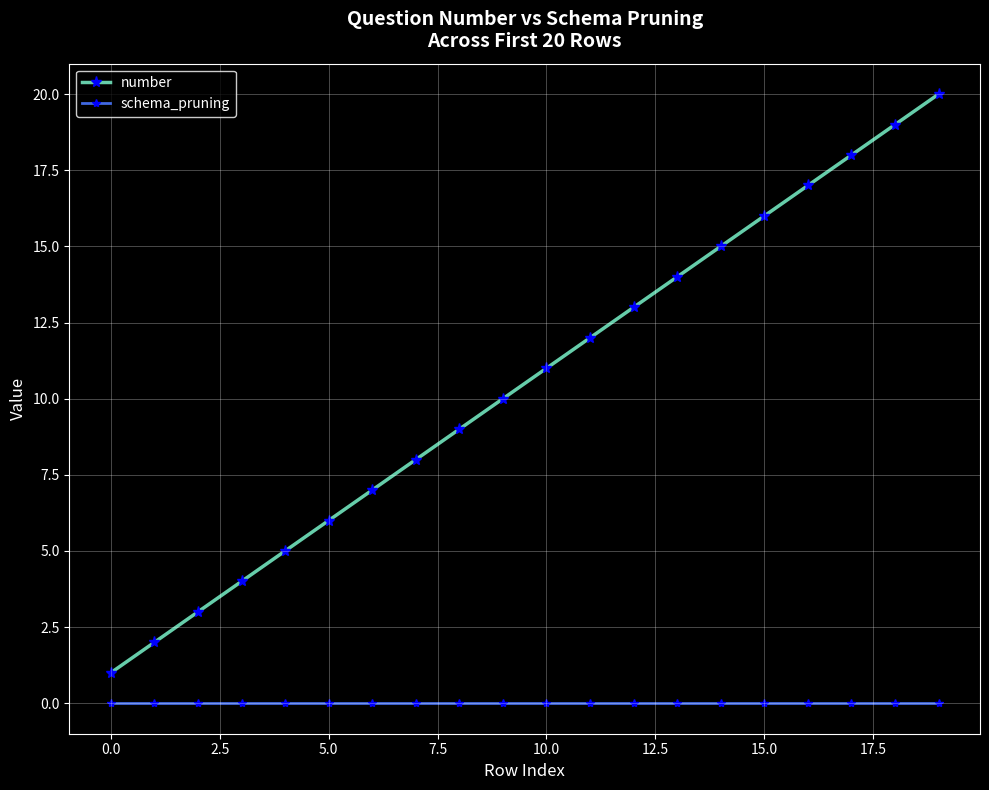

List the series in order of their overall mean, lowest first.

schema_pruning, number